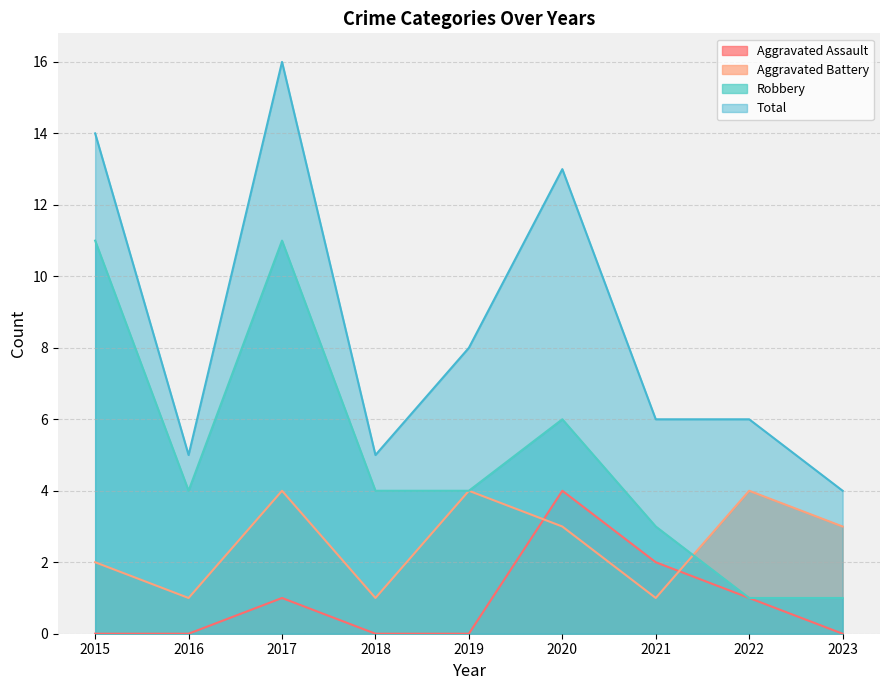

True or false: Aggravated Assault and Total cross at least once.

False